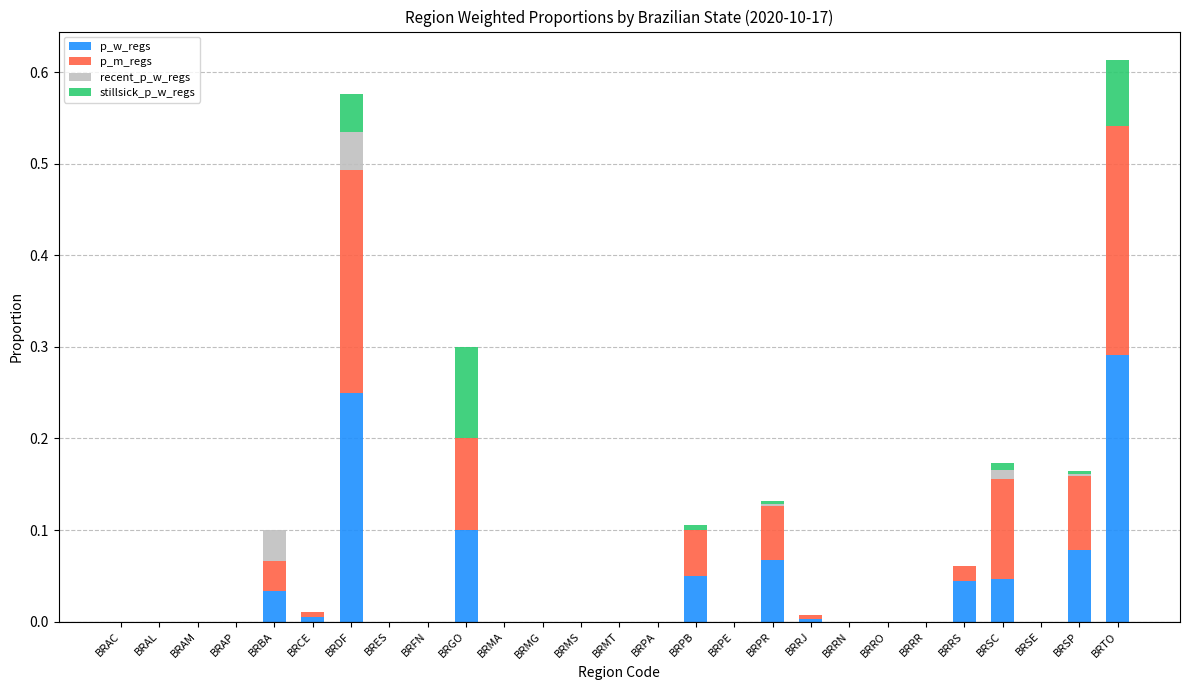

Which category has the highest value in the p_w_regs series?

BRTO